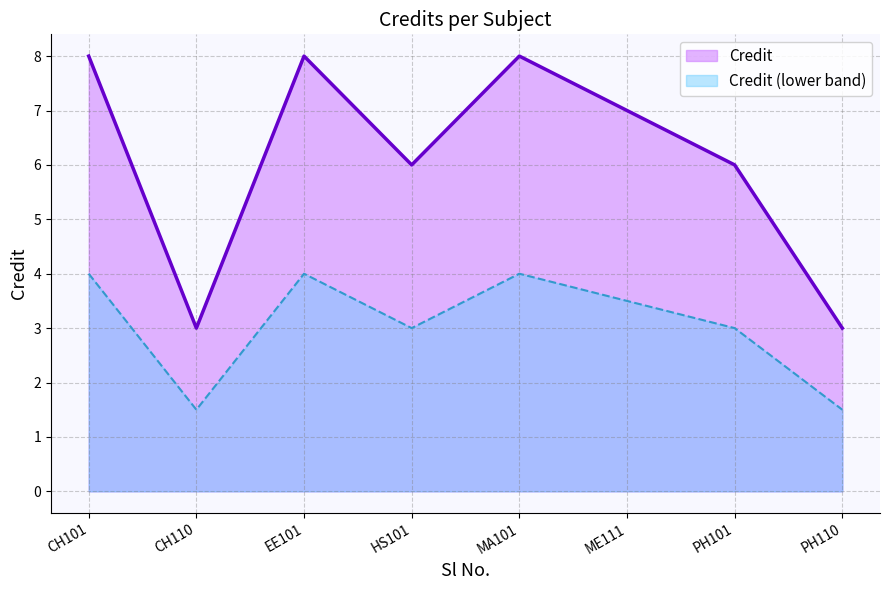

Which series has the largest range (max minus min)?

Credit